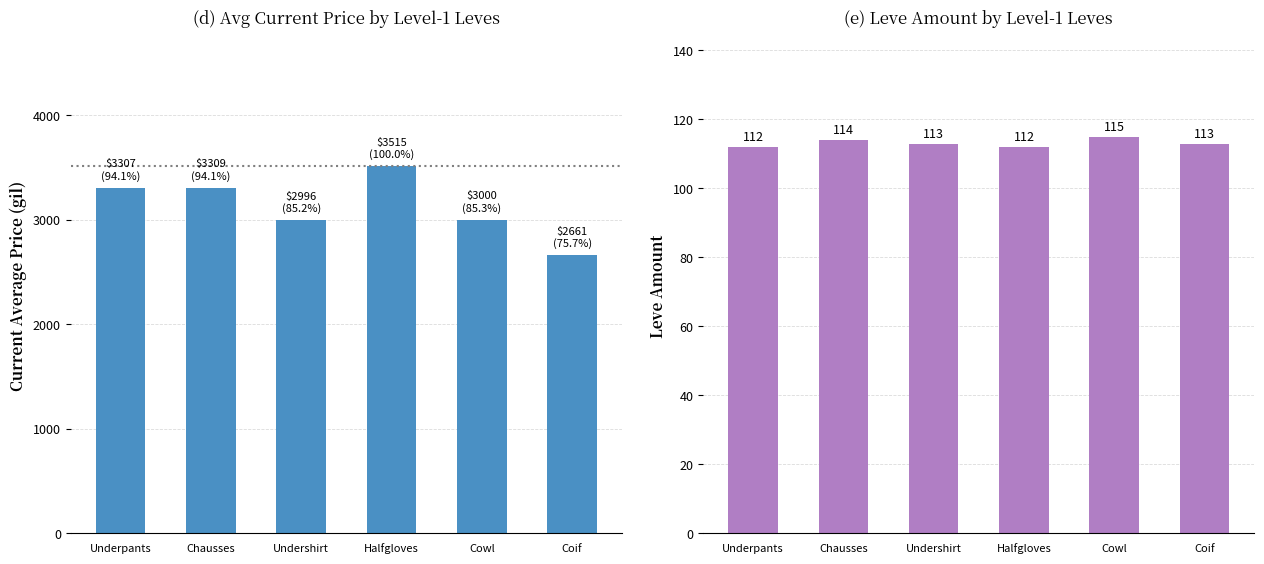

How many bars are there in each group?

2